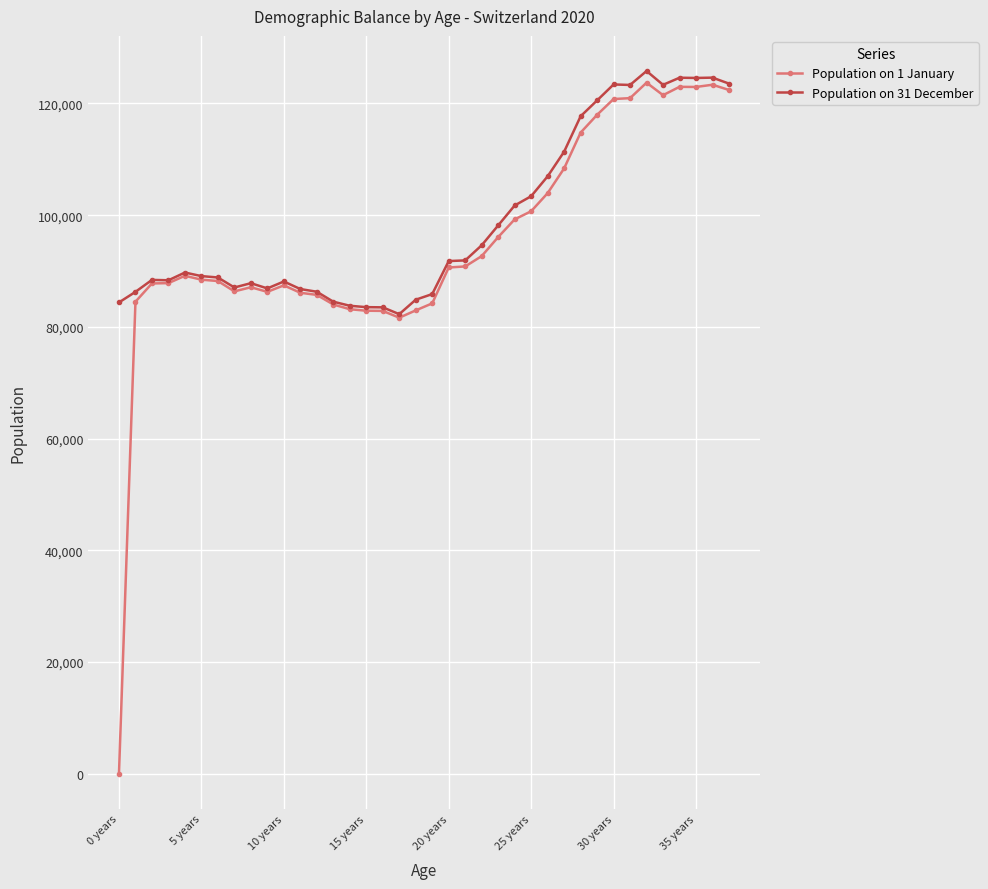

Which series has the widest spread of values?

Population on 1 January